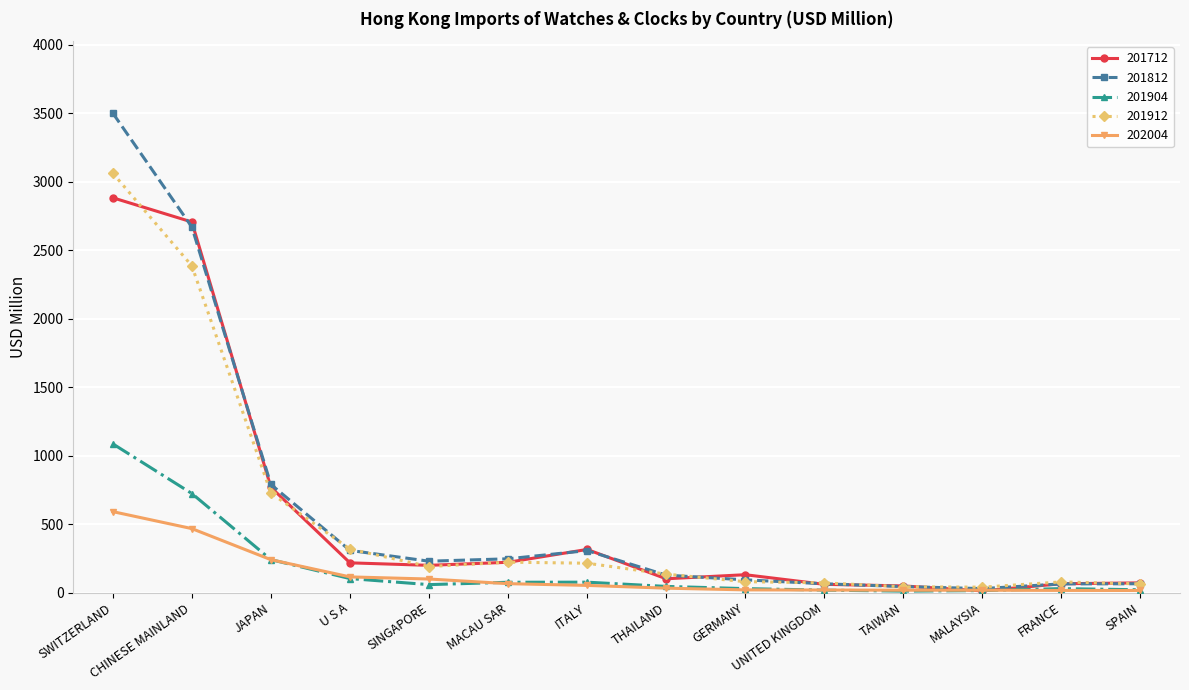

What position from the right is JAPAN?

12